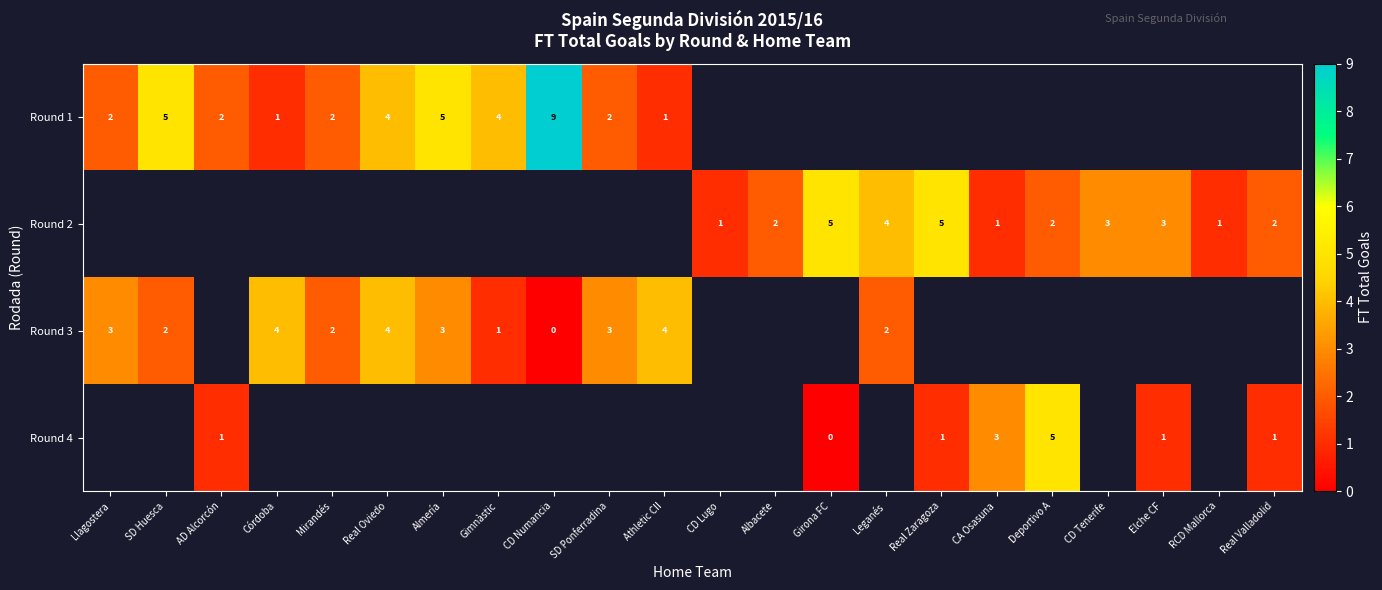

The Round 4 series shows 5 at Deportivo A. True or false?

True